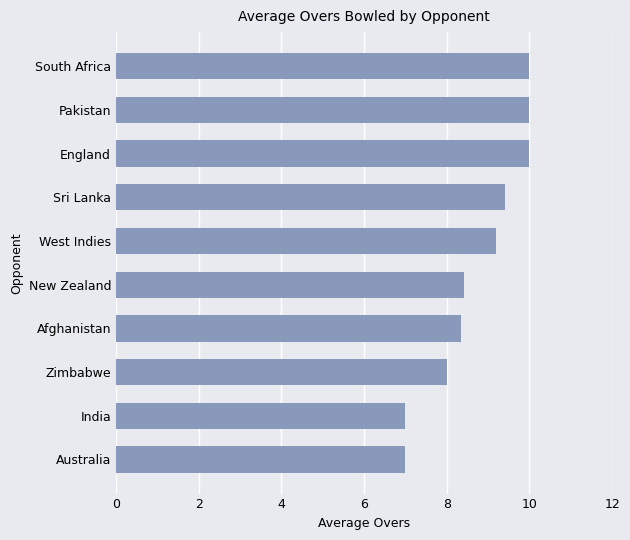

What is the average value?

8.7